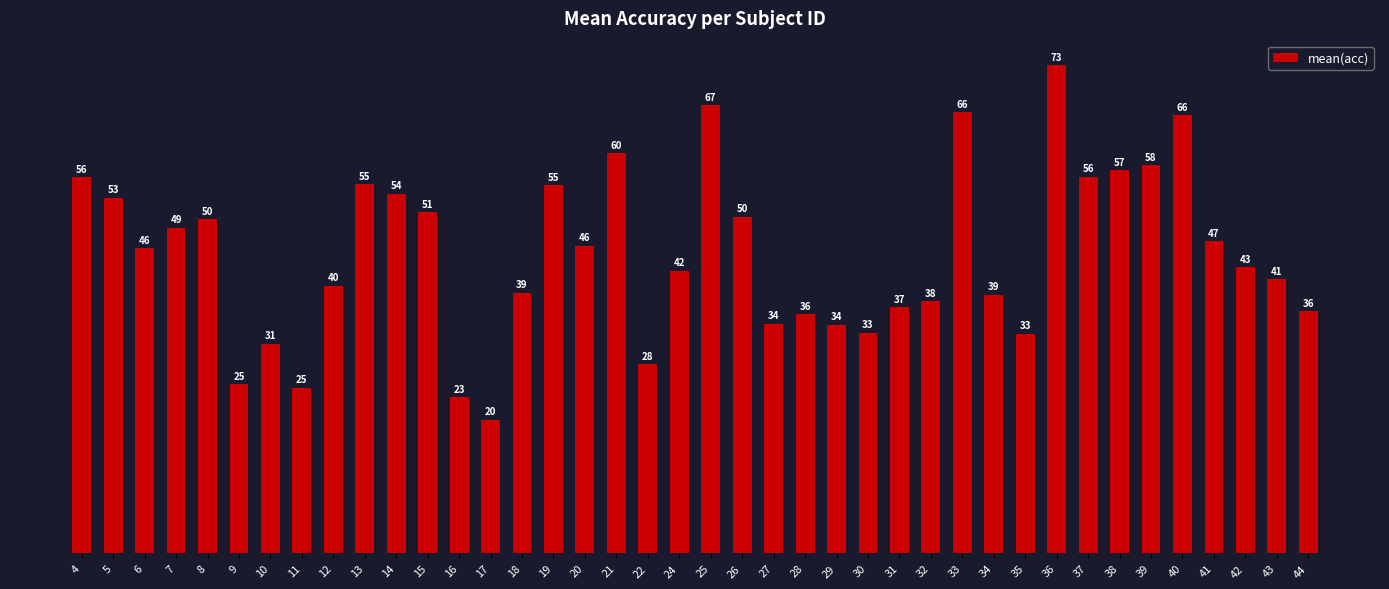

At which label is the value closest to 46?

20